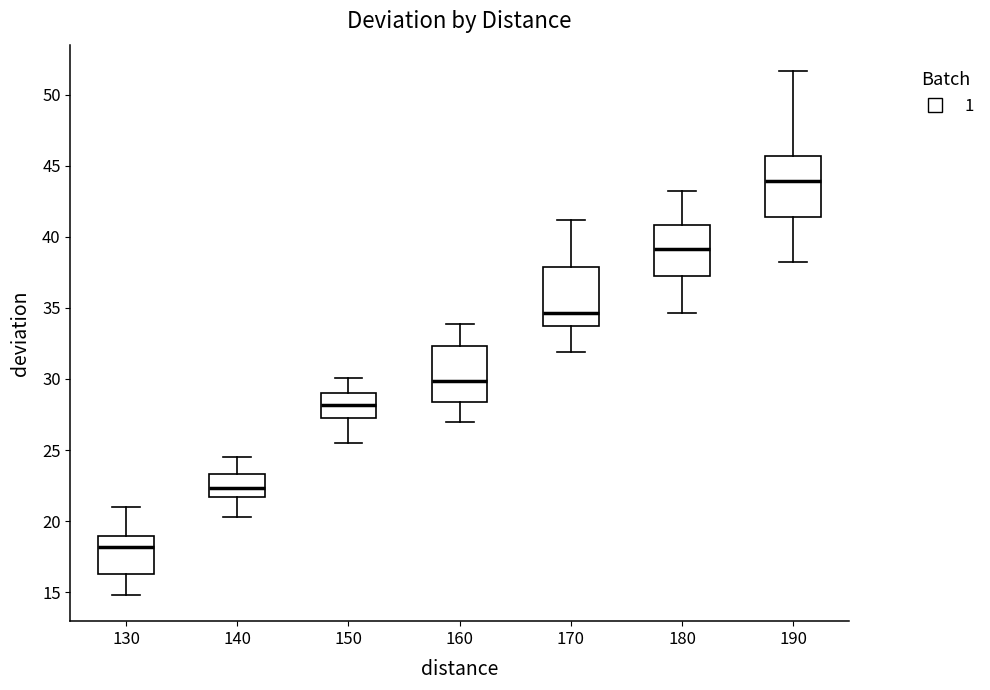

Which box has the highest median line?

190